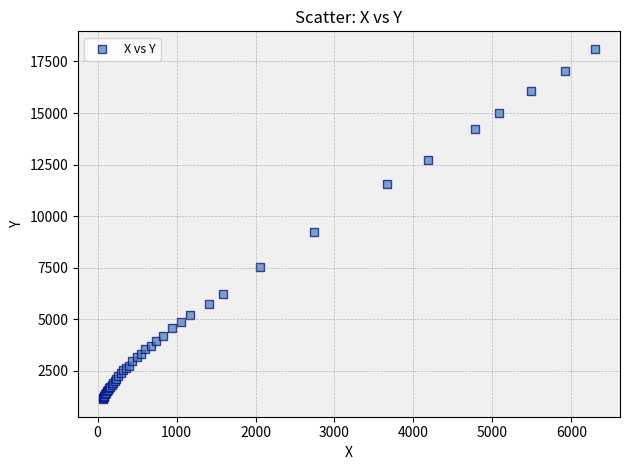

What Y value in the scatter plot is closest to 9621?

9254.5